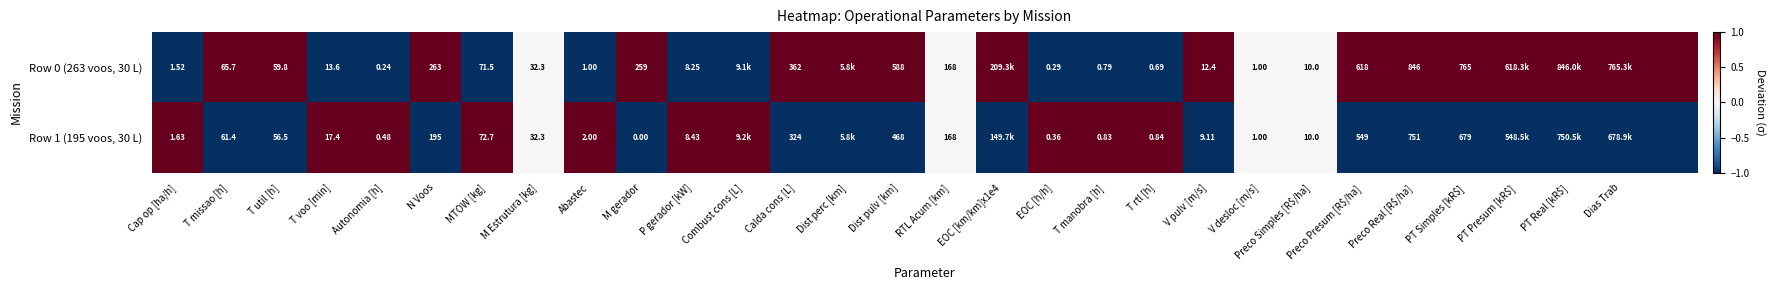

The value of Row 1 (195 voos, 30 L) at PT Presum [kR$] is -1.0. True or false?

True